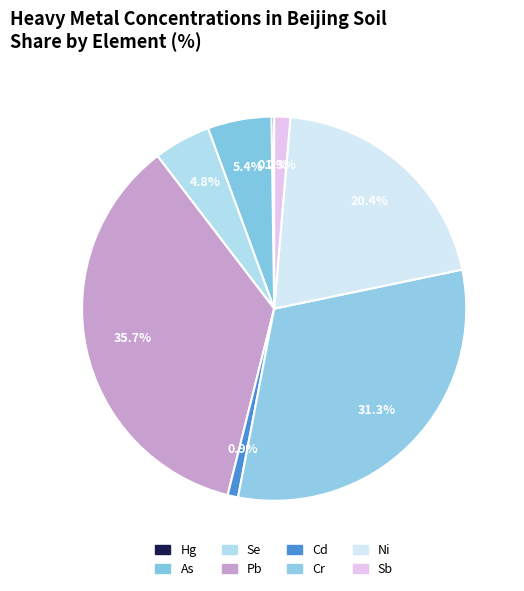

True or false: Pb accounts for 36% of the total.

True